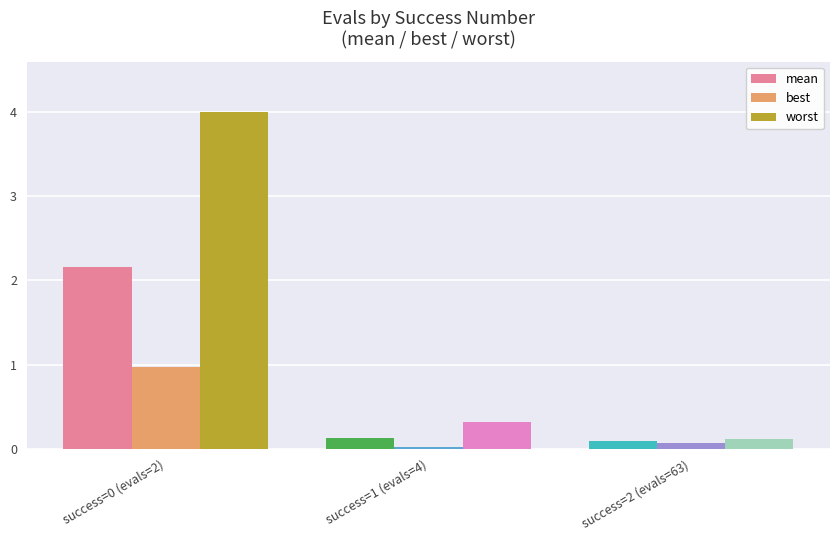

How many data points does each series have?

3